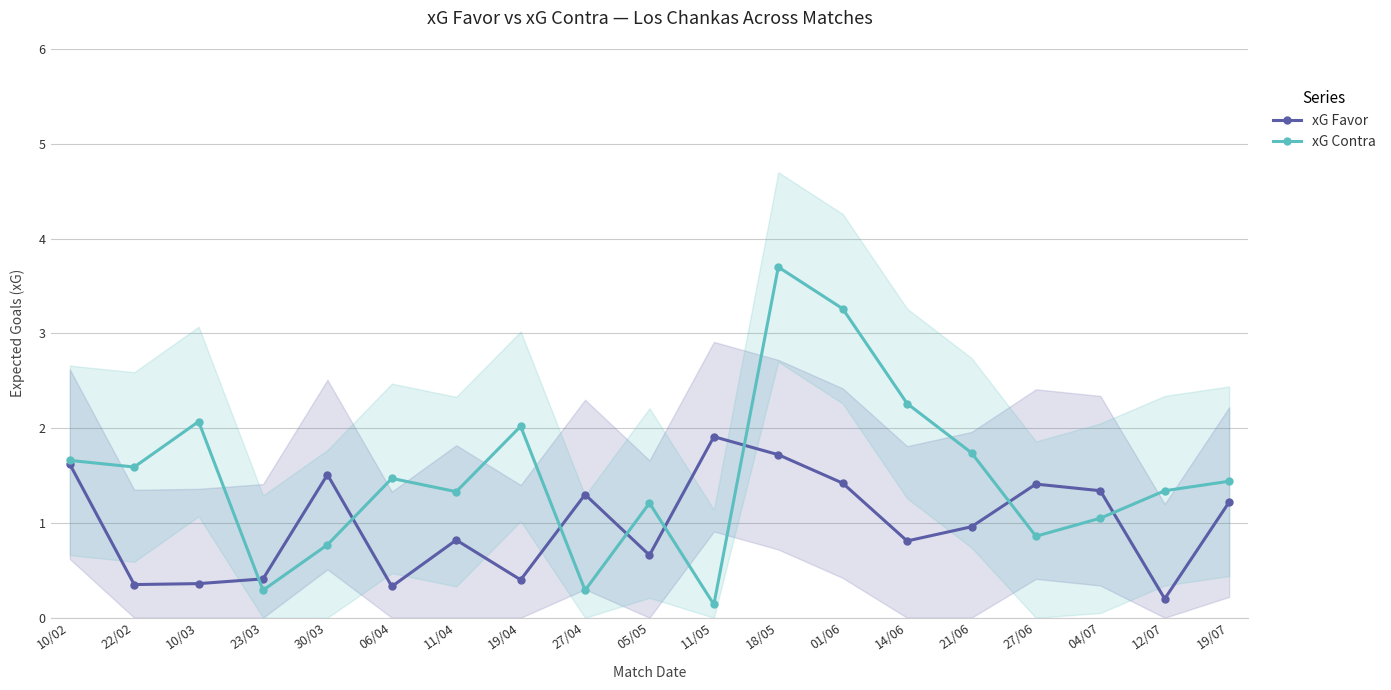

At which label does xG Contra reach its peak?

18/05